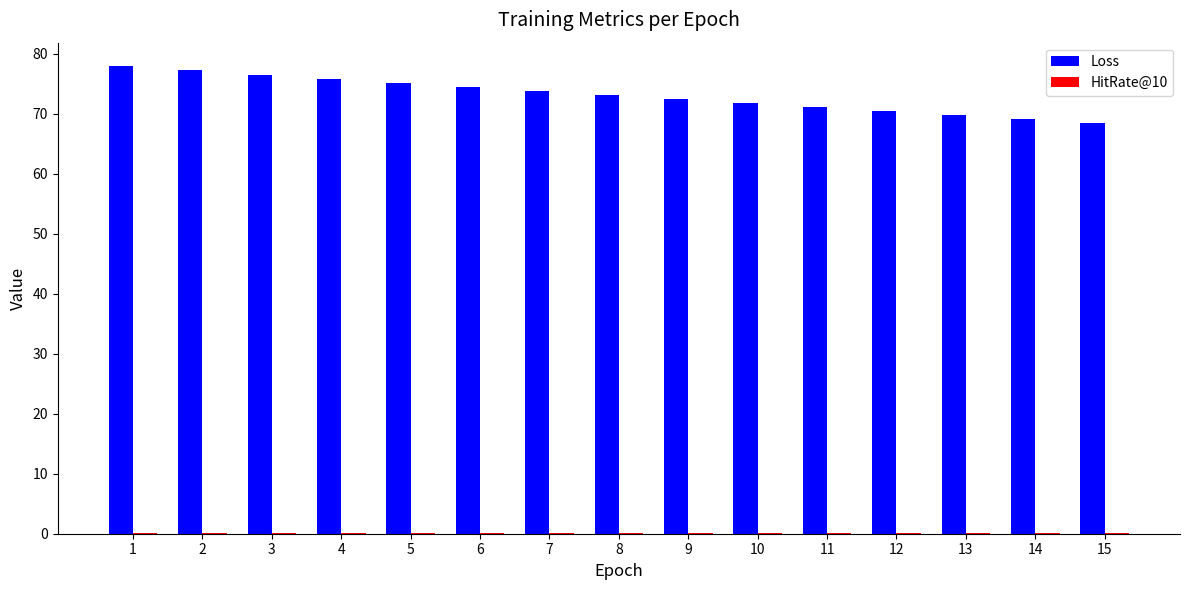

What is the greatest value displayed?

78.0